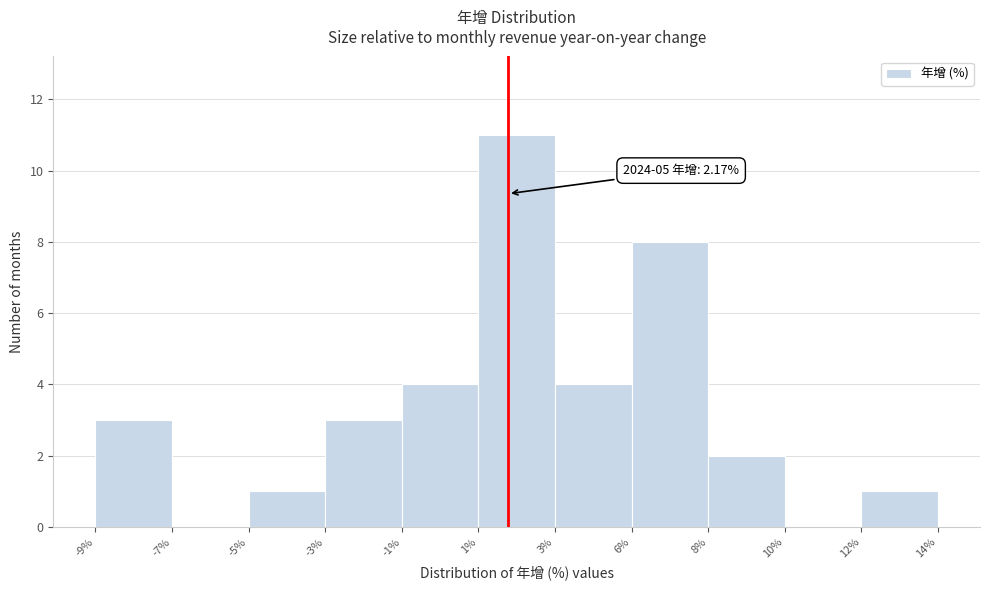

Reading left to right, list all the values displayed in this chart.

-9%=3	-7%=0	-5%=1	-3%=3	-1%=4	1%=11	3%=4	6%=8	8%=2	10%=0	12%=1